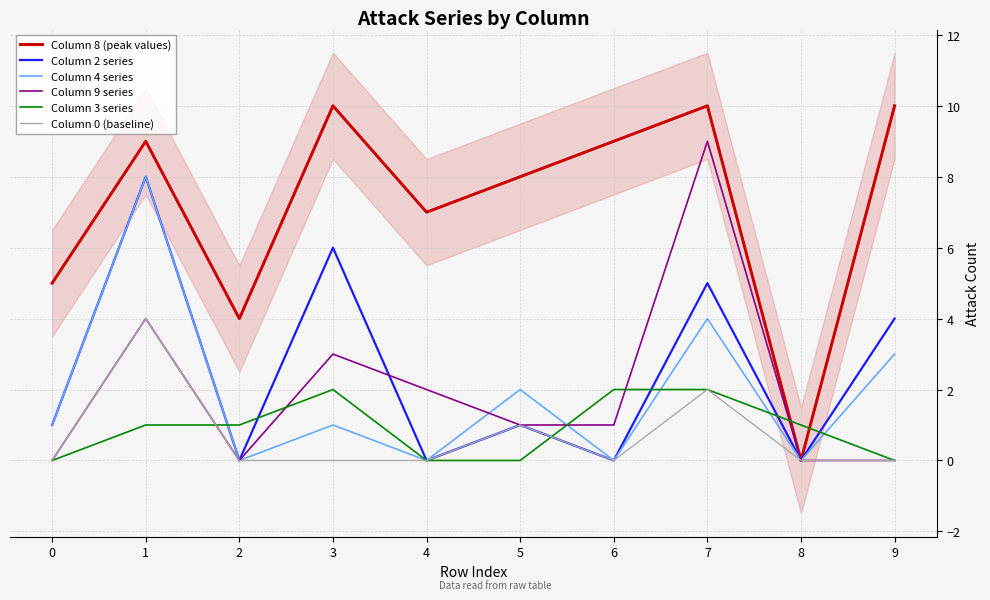

List the labels in order of Column 3 series value, smallest first.

0, 4, 5, 9, 1, 2, 8, 3, 6, 7